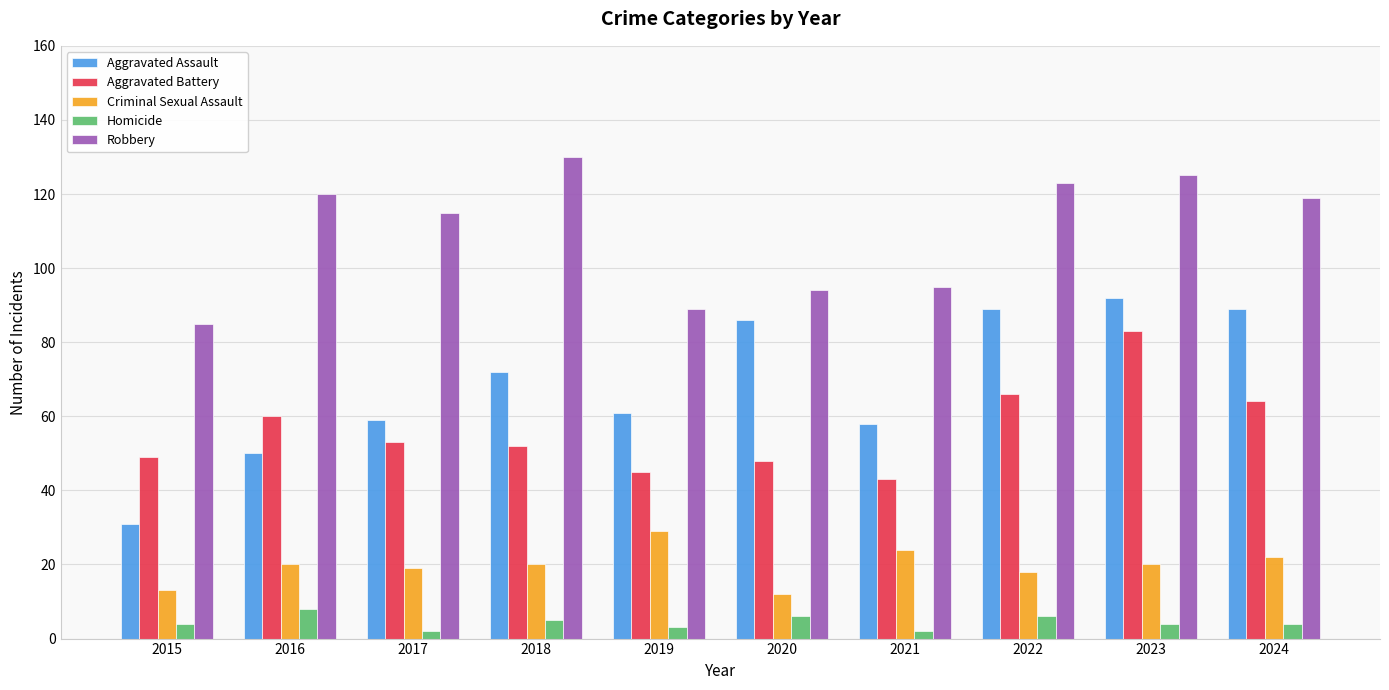

At 2020, list the series in order from smallest to largest.

Homicide, Criminal Sexual Assault, Aggravated Battery, Aggravated Assault, Robbery